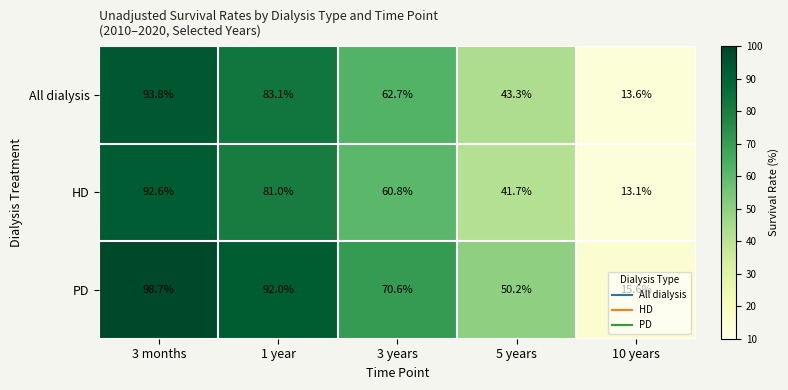

List the series in order of their peak value, lowest first.

HD, All dialysis, PD